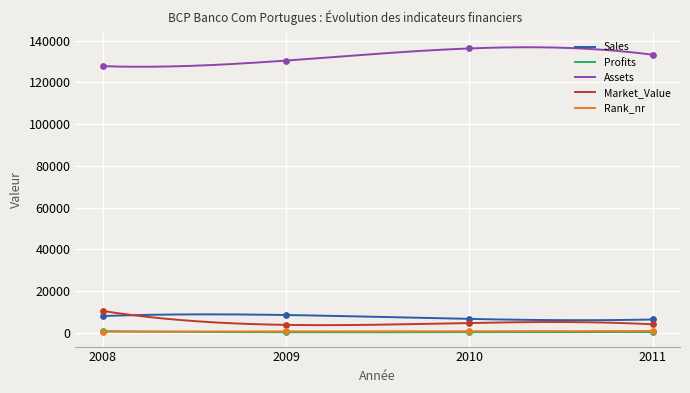

At which category is the sum across all series the highest?

2010